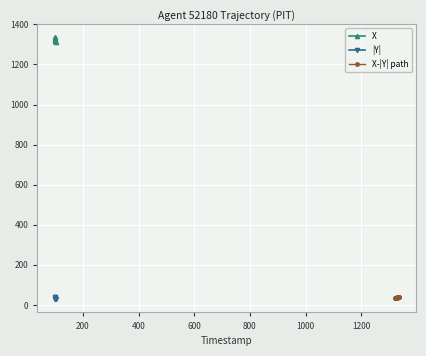

True or false: |Y| and X intersect in this chart.

False